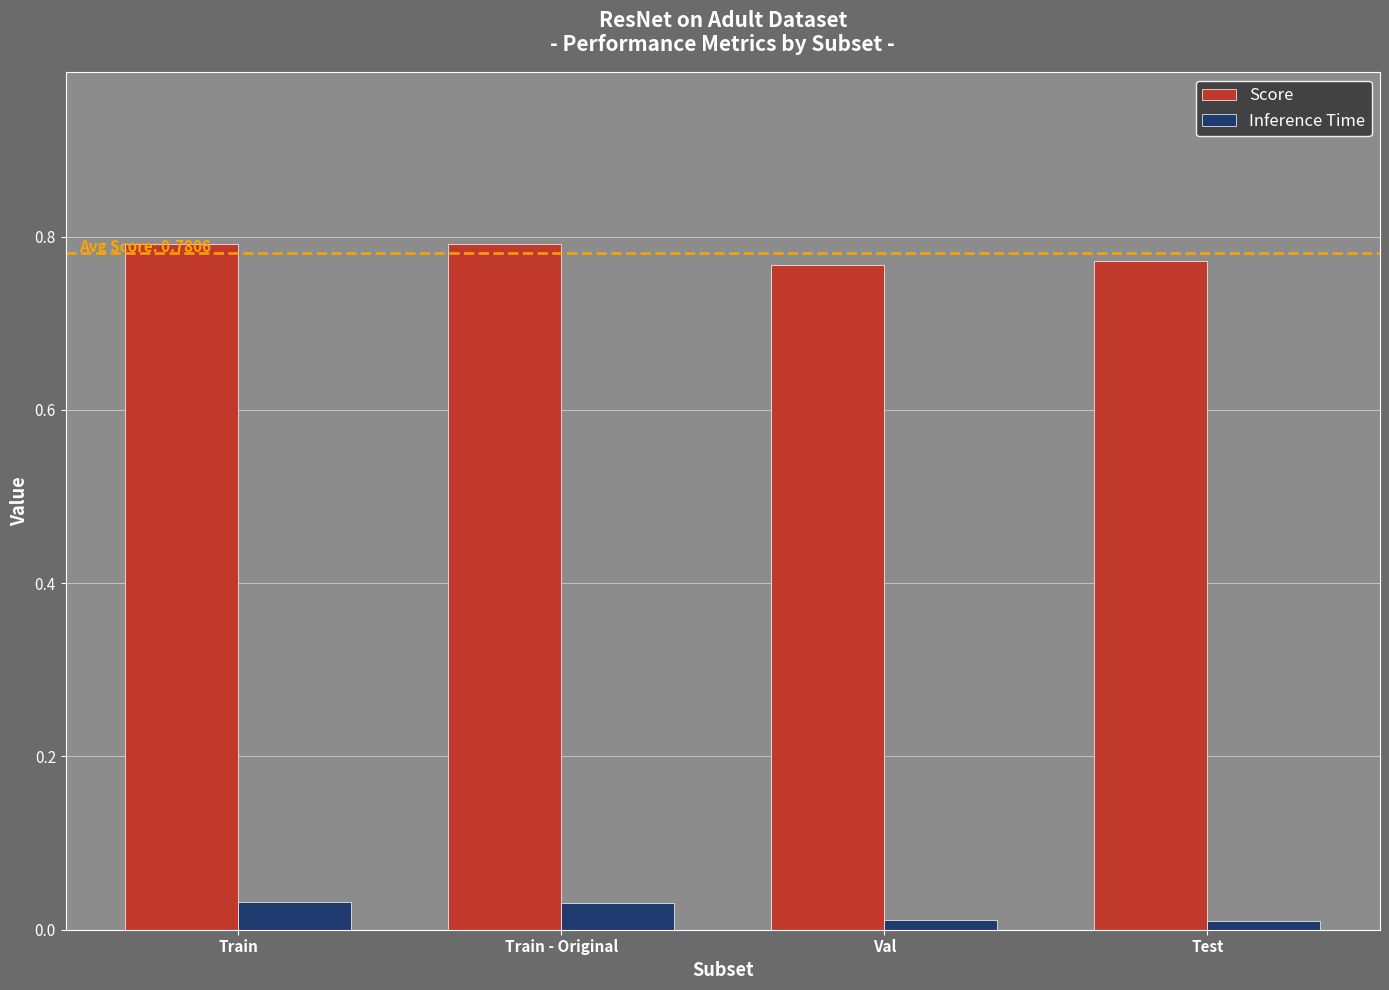

List the series in order of their overall mean, lowest first.

Inference Time, Score